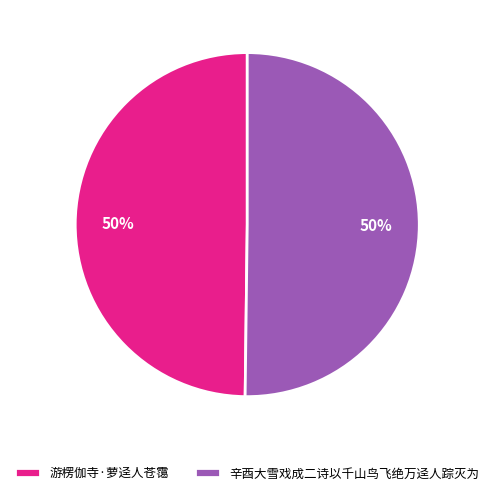

Is the sum of 辛酉大雪戏成二诗以千山鸟飞绝万迳人踪灭为 and 游楞伽寺·萝迳人苍霭 greater than half?

Yes